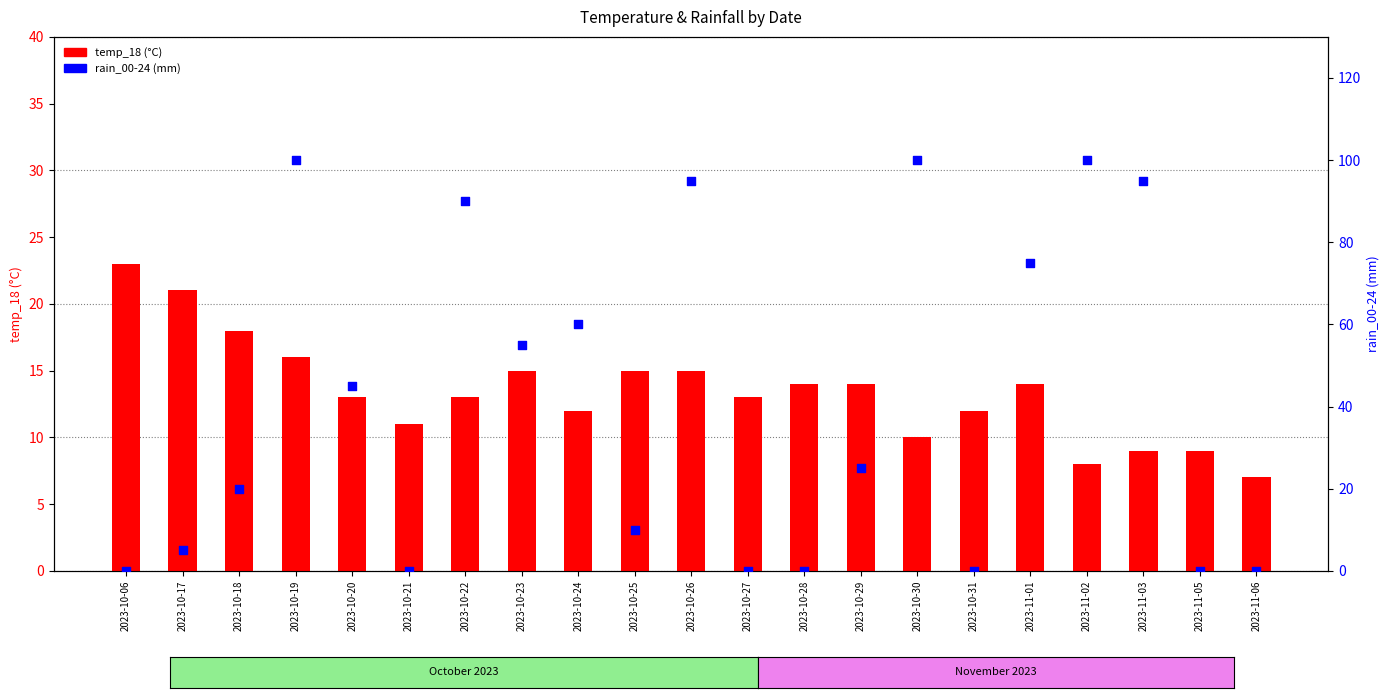

Is the value of rain_00-24 at 2023-10-22 greater than the value of temp_18 at 2023-11-05?

Yes